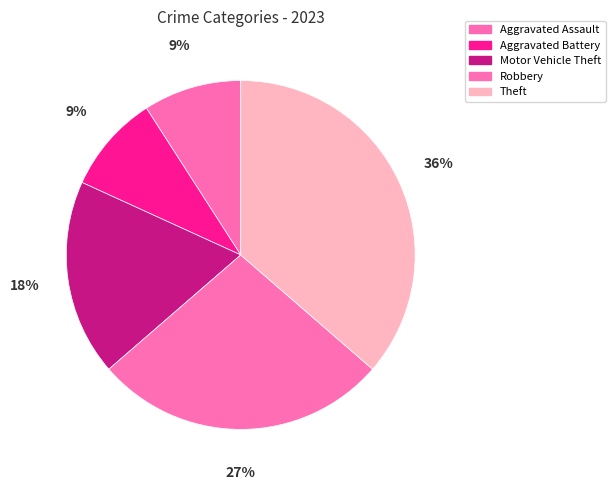

Is Aggravated Assault the majority of the pie?

No